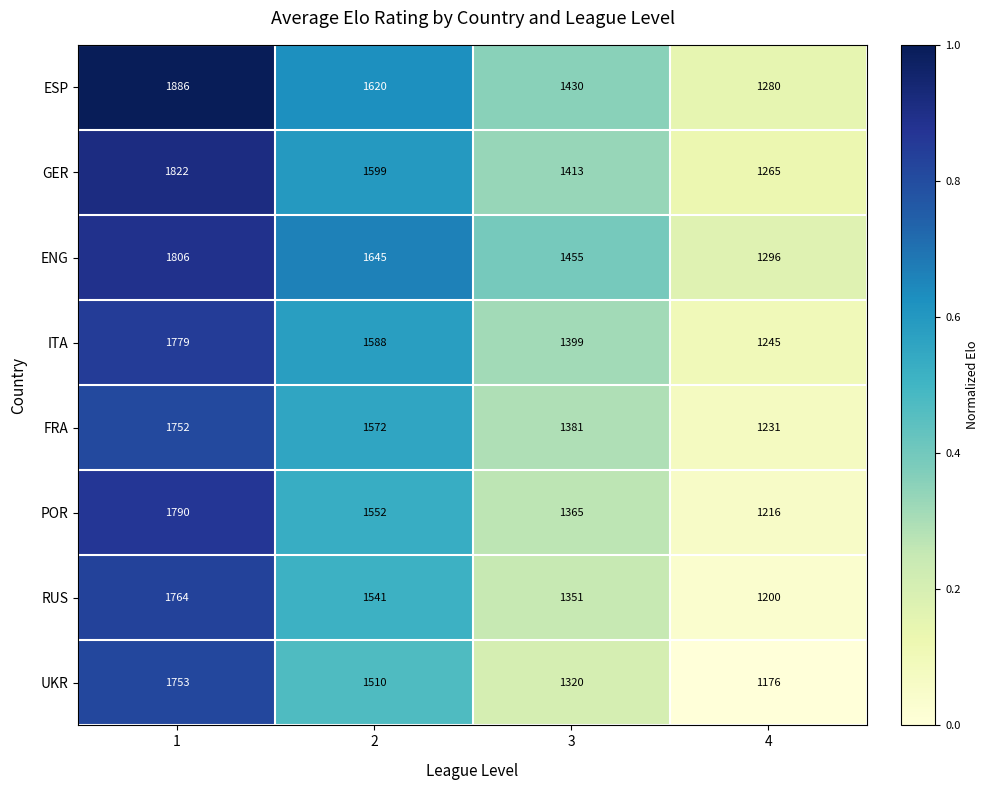

At which category is the sum across all series the highest?

1